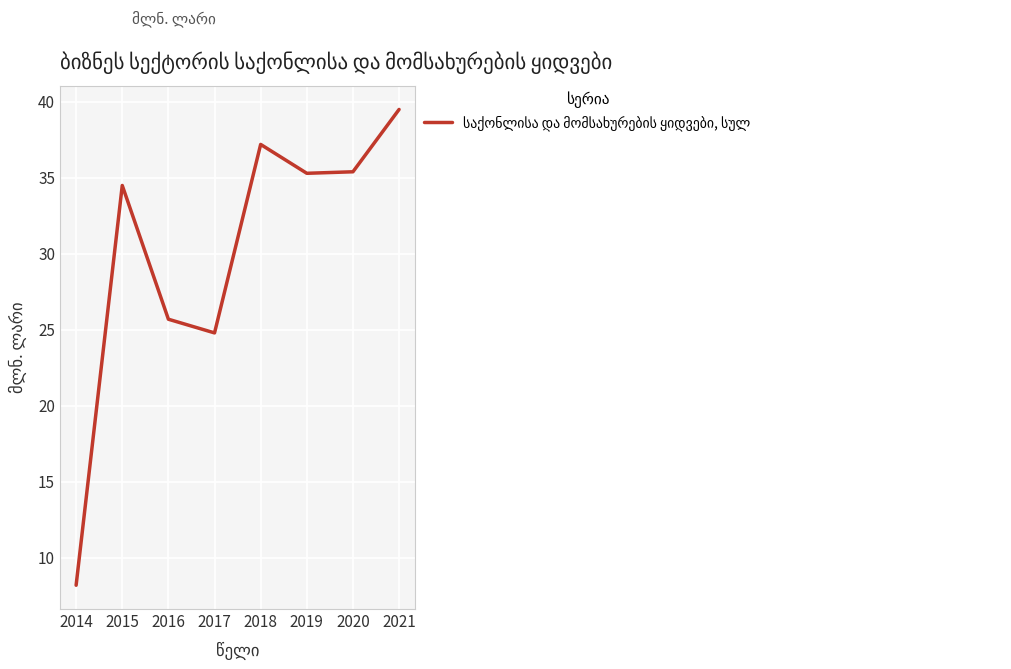

Between 2020 and 2016, which is larger?

2020